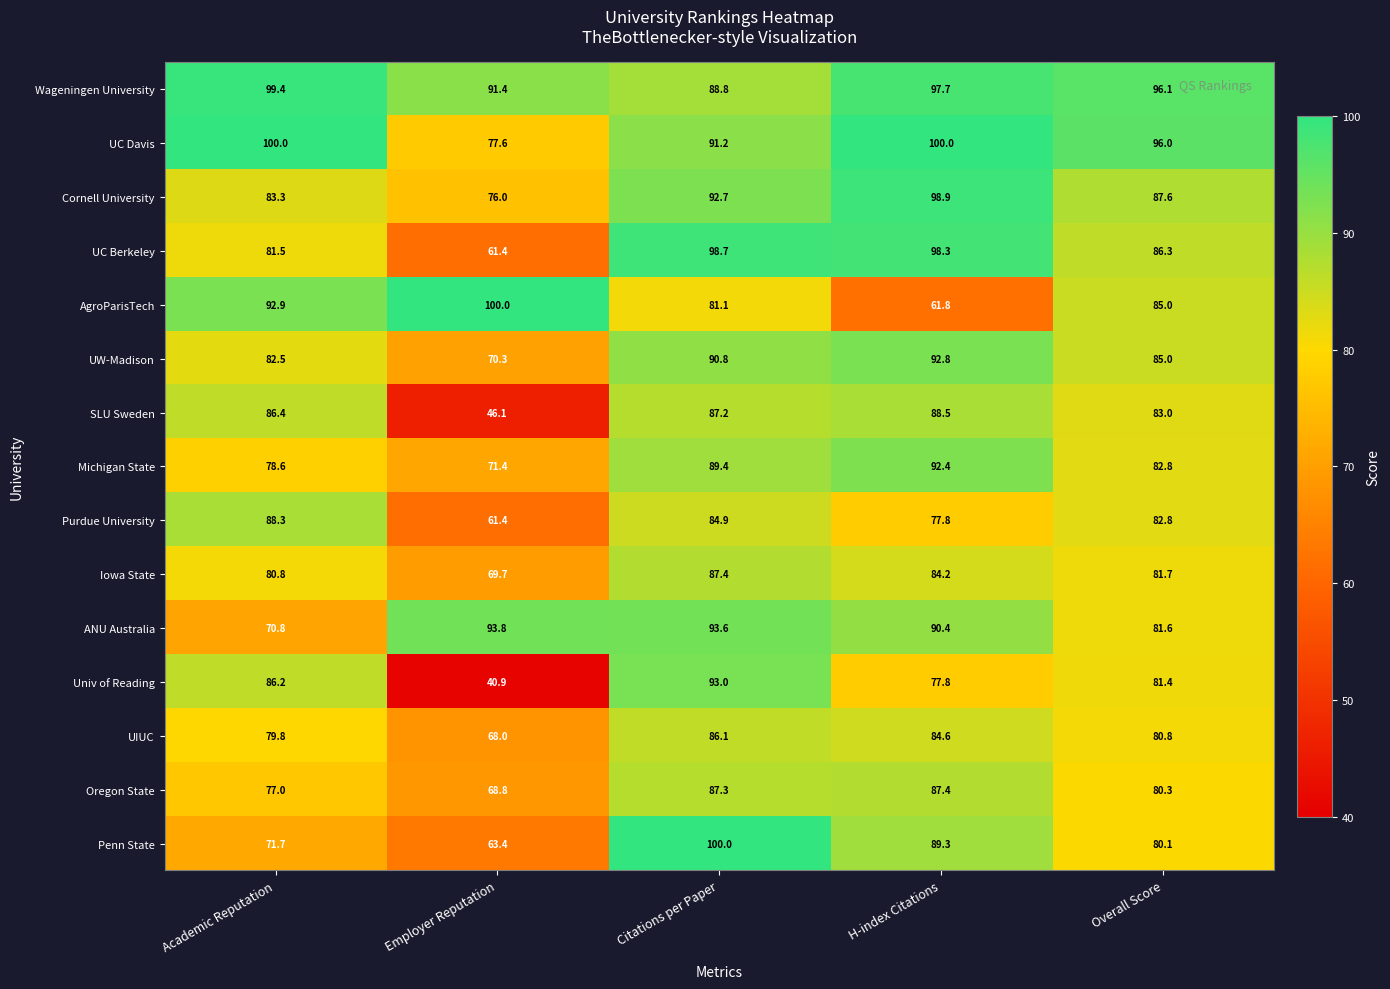

Read the AgroParisTech value at H-index Citations.

61.8